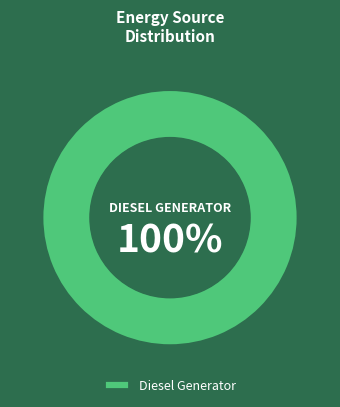

Count the number of slices in the pie.

1